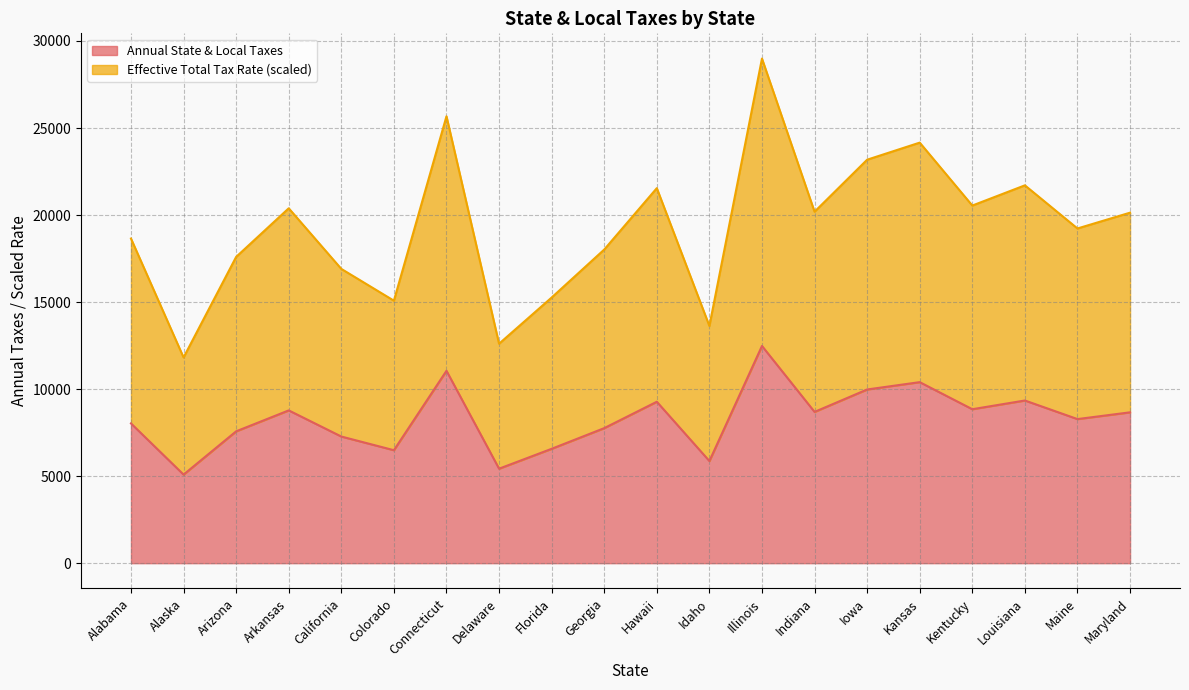

Reading right to left, extract all data points from this chart.

Annual State & Local Taxes: Maryland=8666	Maine=8278	Louisiana=9346	Kentucky=8845	Kansas=10400	Iowa=9979	Indiana=8691	Illinois=12479	Idaho=5868	Hawaii=9274	Georgia=7758	Florida=6571	Delaware=5428	Connecticut=11052	Colorado=6490	California=7276	Arkansas=8777	Arizona=7575	Alaska=5089	Alabama=8029
Effective Total Tax Rate: Maryland=20136	Maine=19228	Louisiana=21706	Kentucky=20545	Kansas=24160	Iowa=23179	Indiana=20191	Illinois=28989	Idaho=13628	Hawaii=21544	Georgia=18018	Florida=15261	Delaware=12608	Connecticut=25672	Colorado=15080	California=16906	Arkansas=20387	Arizona=17595	Alaska=11819	Alabama=18649